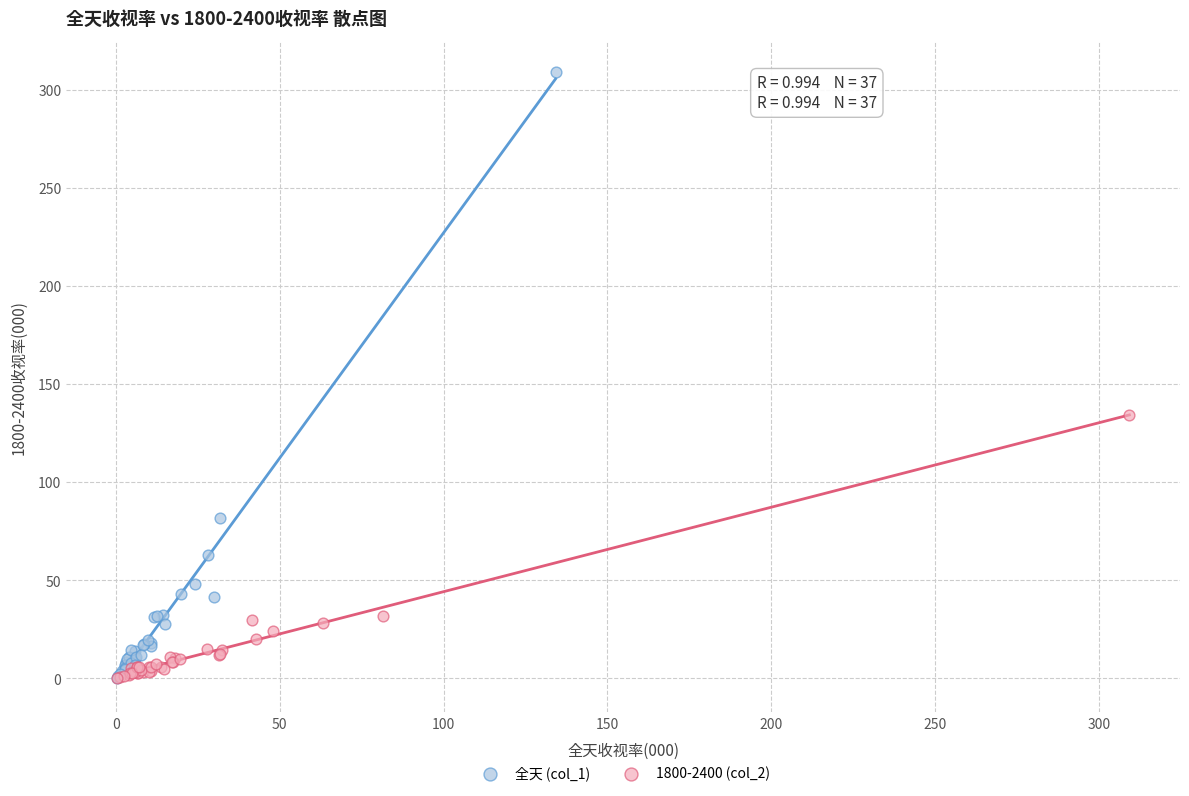

Which series reaches the maximum Y coordinate?

全天 (col_1)